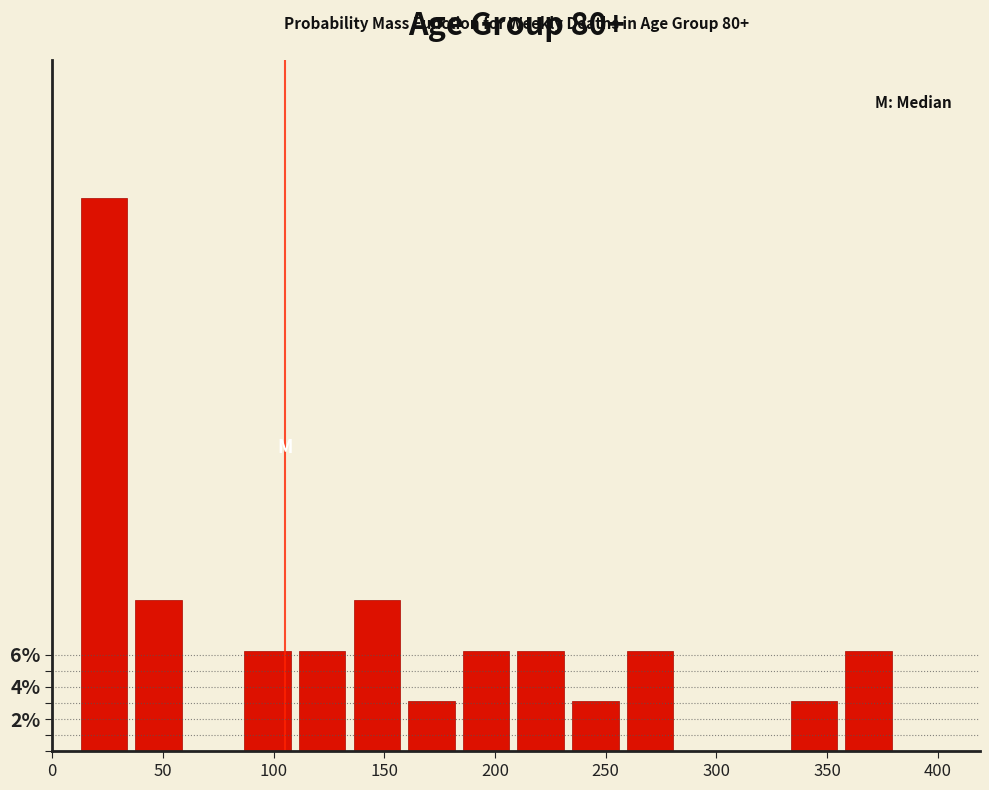

Read against the x-axis, roughly where is the centre of the tallest bar?

20